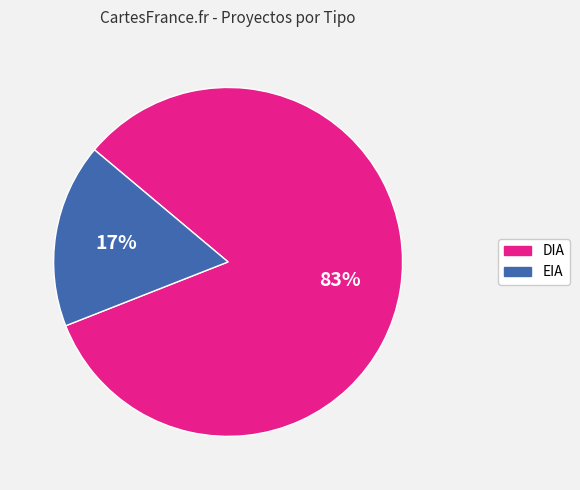

What is the smallest slice in the pie chart?

EIA